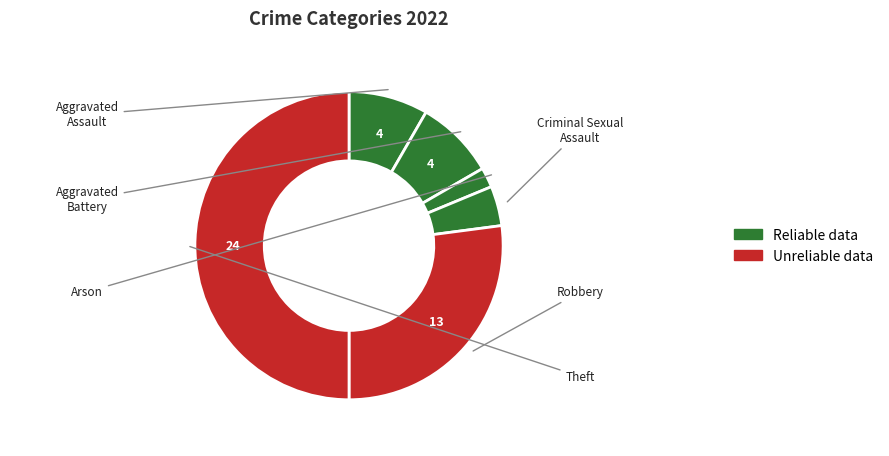

Is Criminal Sexual Assault the majority of the pie?

No